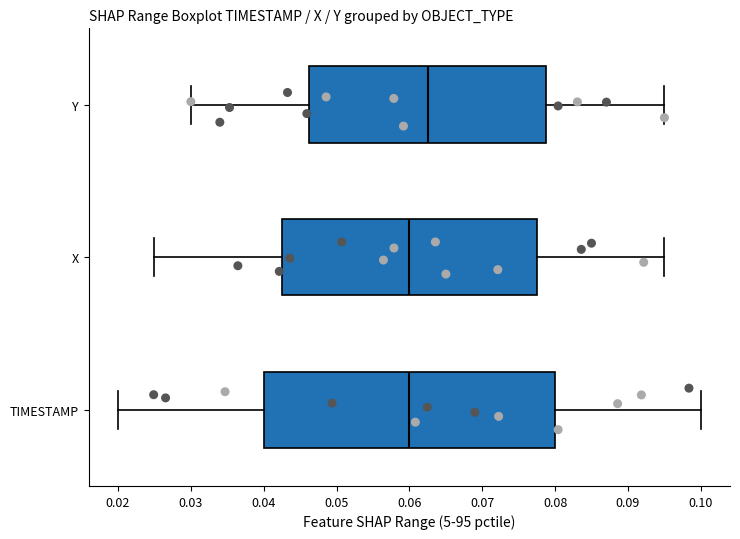

Reading bottom to top, read every box against the x-axis: the position of its median line, the range the box covers, and the ends of its whiskers. The values are not printed on the chart, so give them approximately, as read against the axis.

TIMESTAMP: median 0.060, box 0.040 to 0.080, whiskers 0.020 to 0.100
X: median 0.060, box 0.043 to 0.078, whiskers 0.025 to 0.095
Y: median 0.062, box 0.046 to 0.079, whiskers 0.030 to 0.095